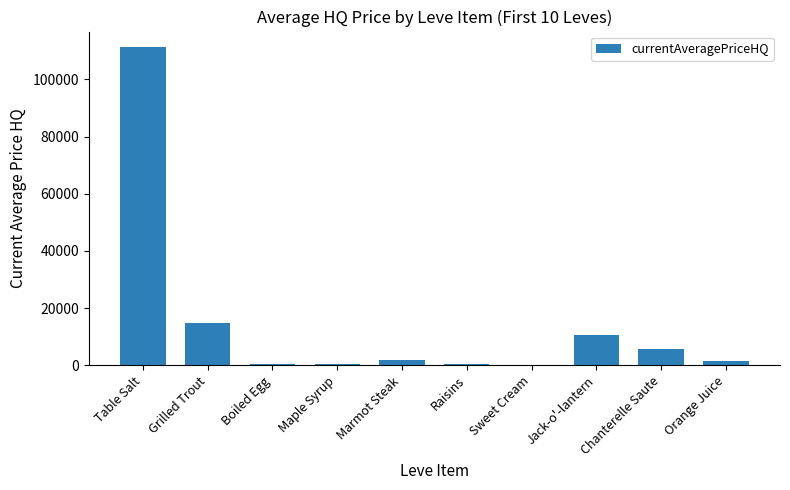

How many data points are above 1791?

5